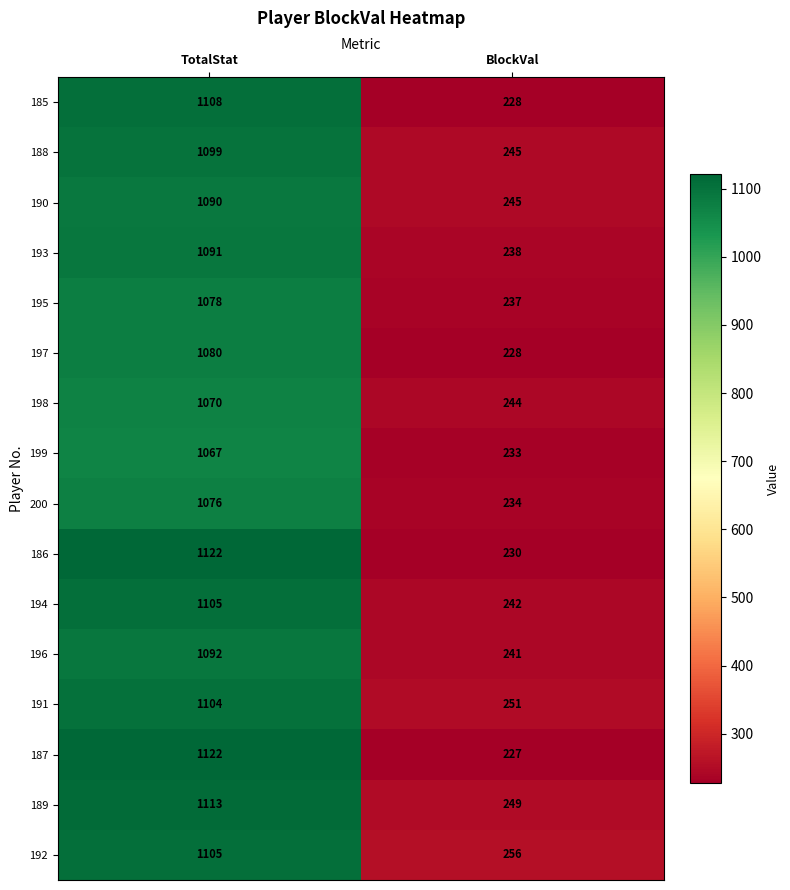

What is the difference between the maximum and minimum values in the 188 series?

854